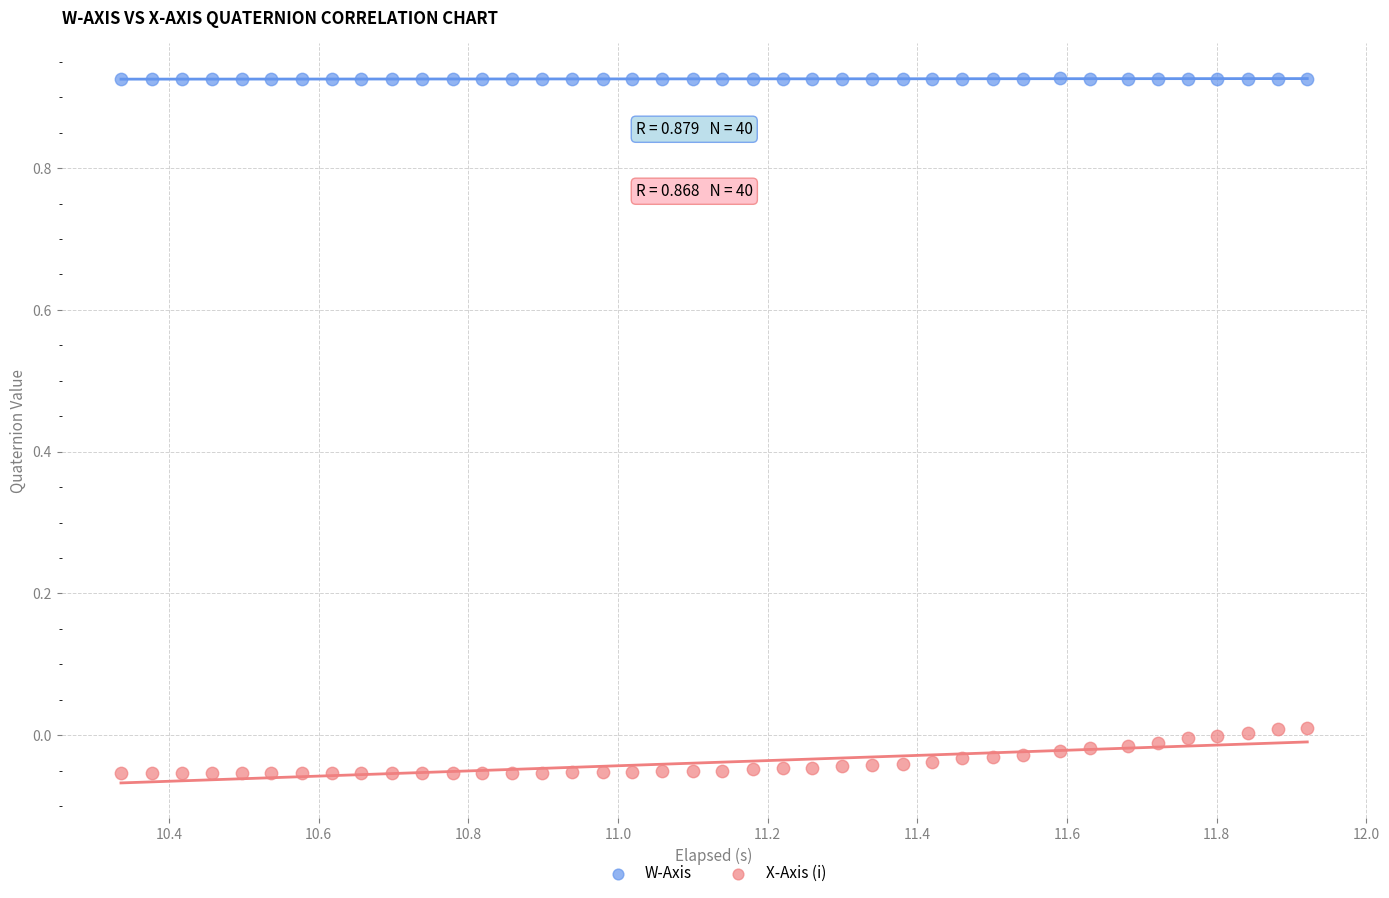

Which series reaches the maximum Y coordinate?

W-Axis